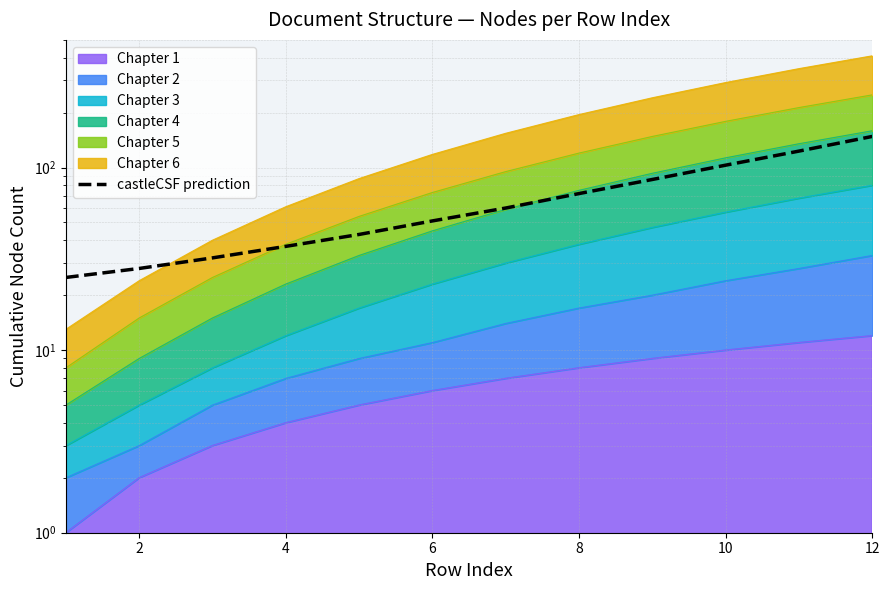

The chart shows a value of 46 at 4. True or false?

False